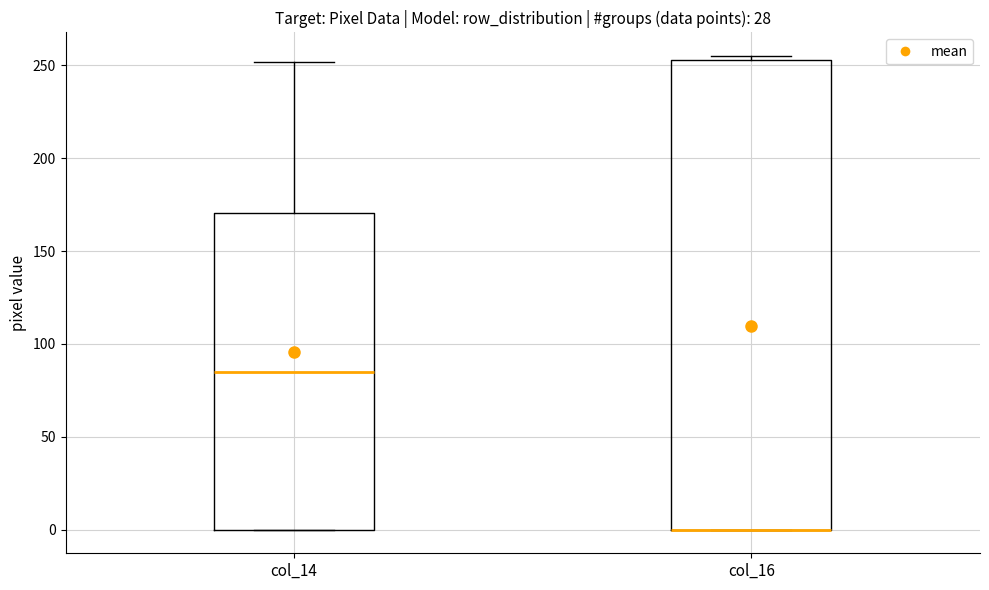

Reading left to right, transcribe this box plot: for each box, give where its median line is, the range the box spans, and where its two whiskers end, as read against the y-axis. The values are not printed on the chart, so give them approximately, as read against the axis.

col_14: median 85, box 0 to 170, whiskers 0 to 250
col_16: median 0 (drawn on the box's lower edge), box 0 to 255, whiskers 0 to 255 (just above the box's upper edge)